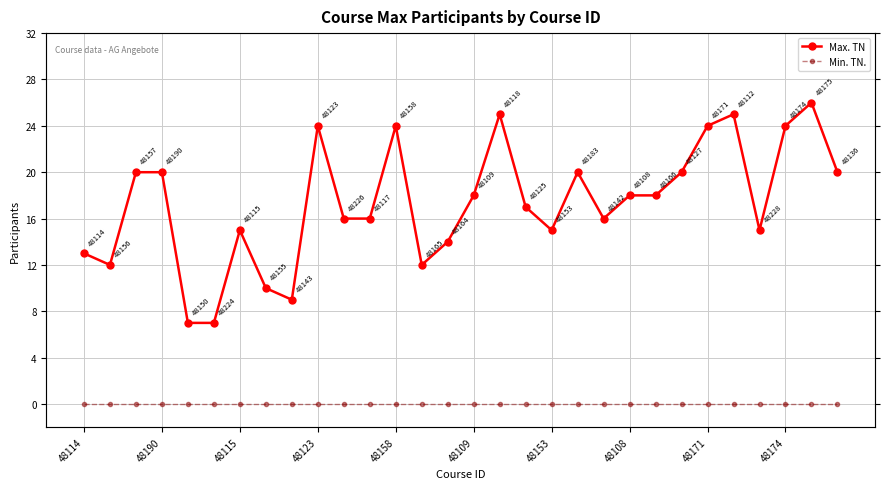

Is this an area chart (filled region under the line)?

No